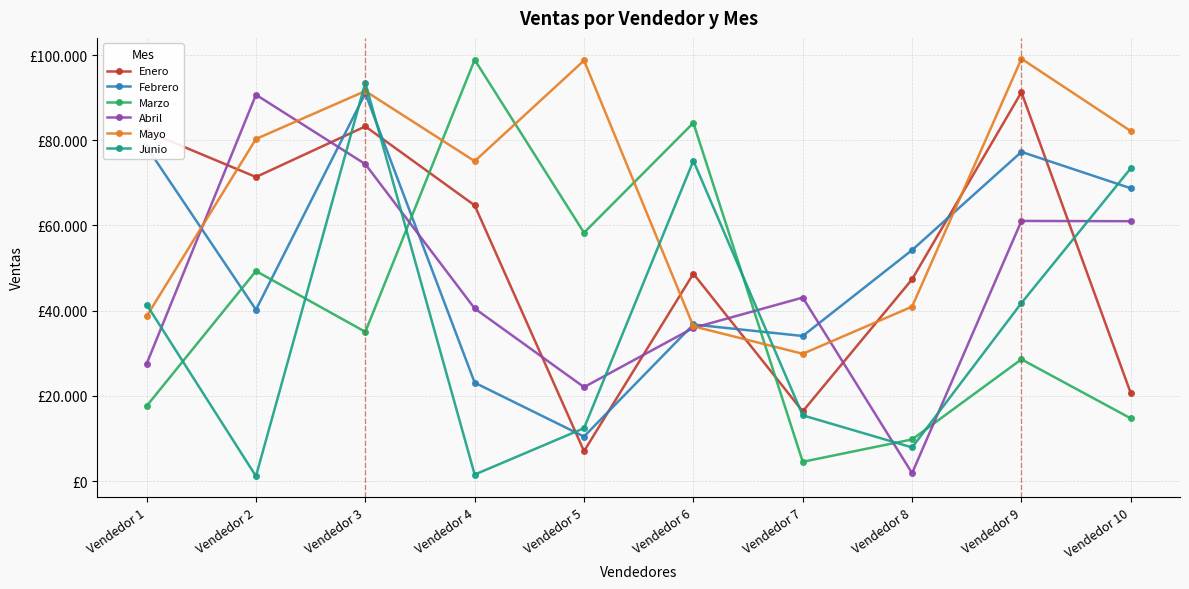

Does the chart have visible grid lines?

Yes